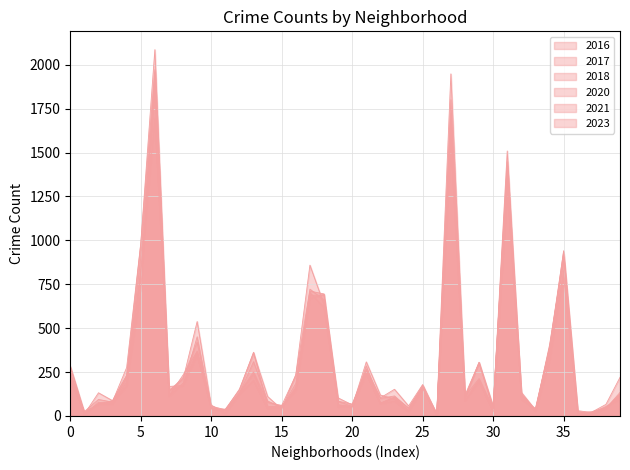

How many lines are shown in the chart?

6